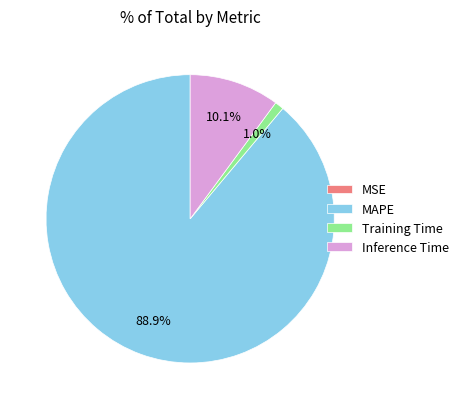

What portion of the pie excludes Training Time?

99.0%